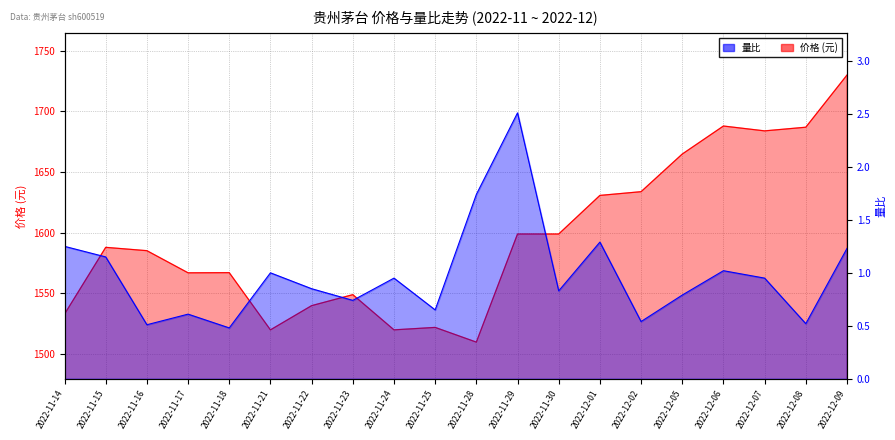

In 价格, how many points are higher than both neighbors (excluding endpoints)?

5